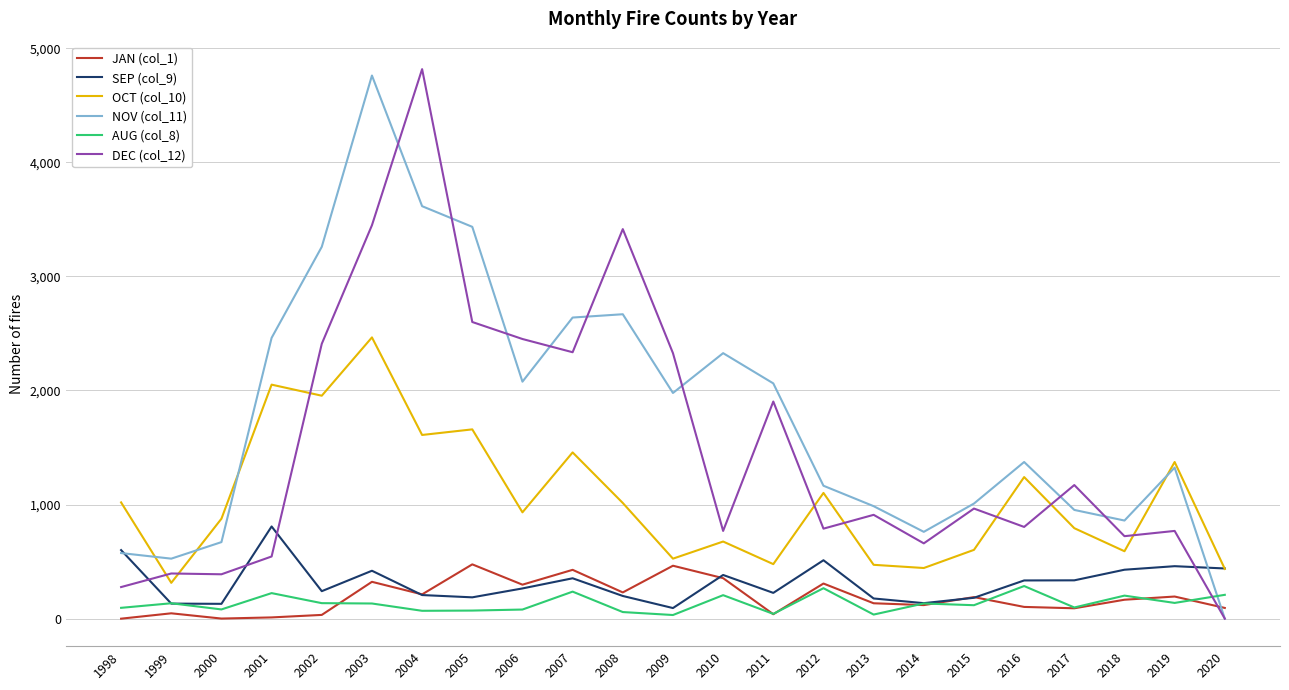

Is the value of NOV (col_11) at 2003 greater than the value of SEP (col_9) at 2010?

Yes